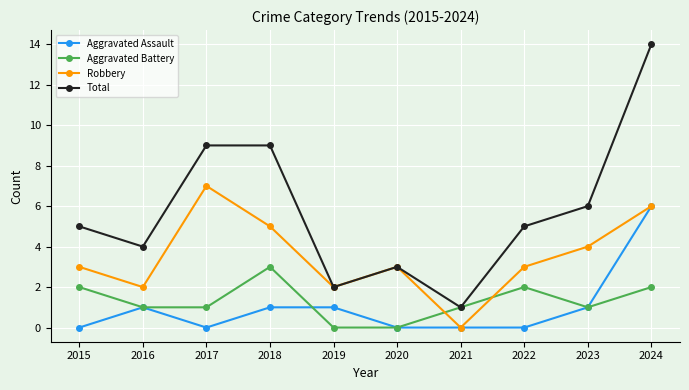

Where is the first local maximum for Aggravated Assault?

2016